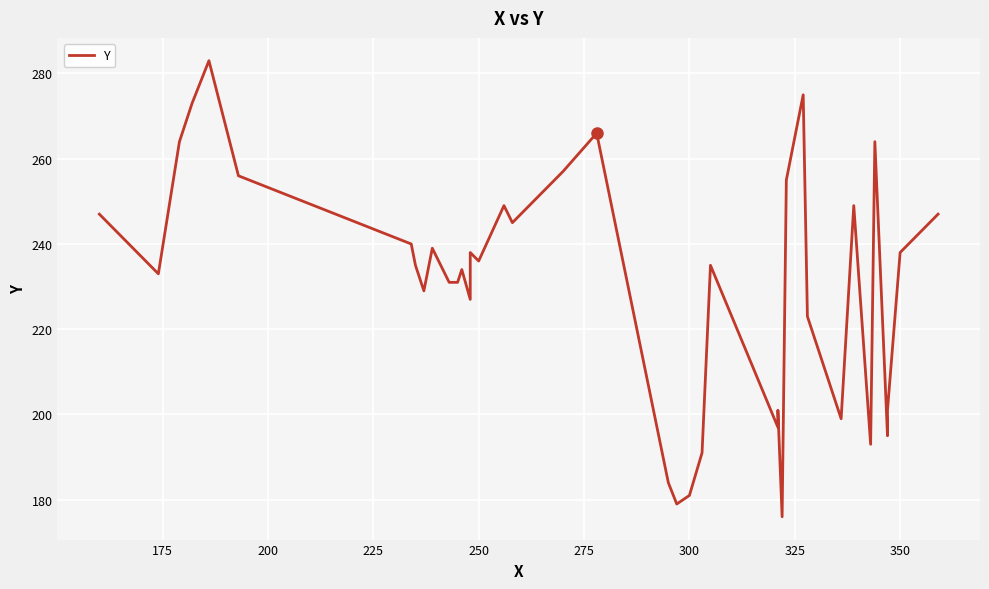

Reading right to left, list all the values displayed in this chart.

247	238	201	195	264	193	249	199	223	275	255	176	201	197	235	191	181	179	184	266	257	245	249	236	238	227	234	231	231	239	229	235	240	256	283	273	264	233	247